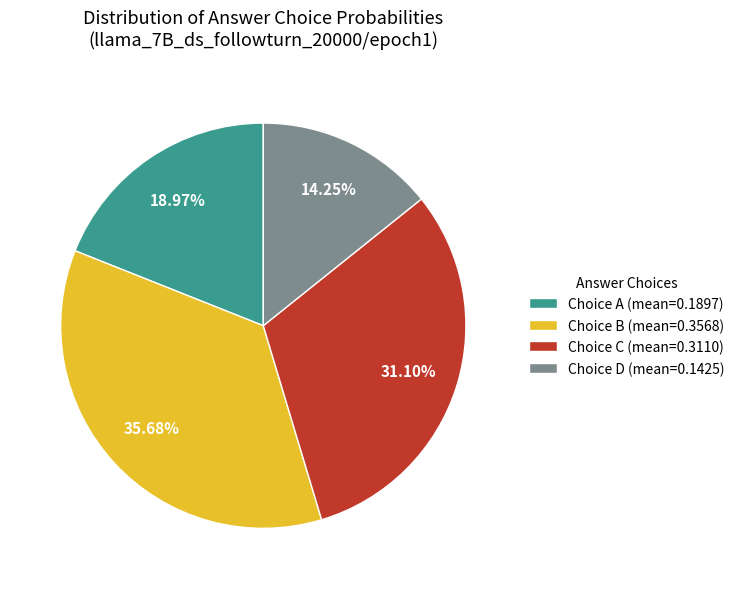

Is there any slice that represents more than half of the pie?

No